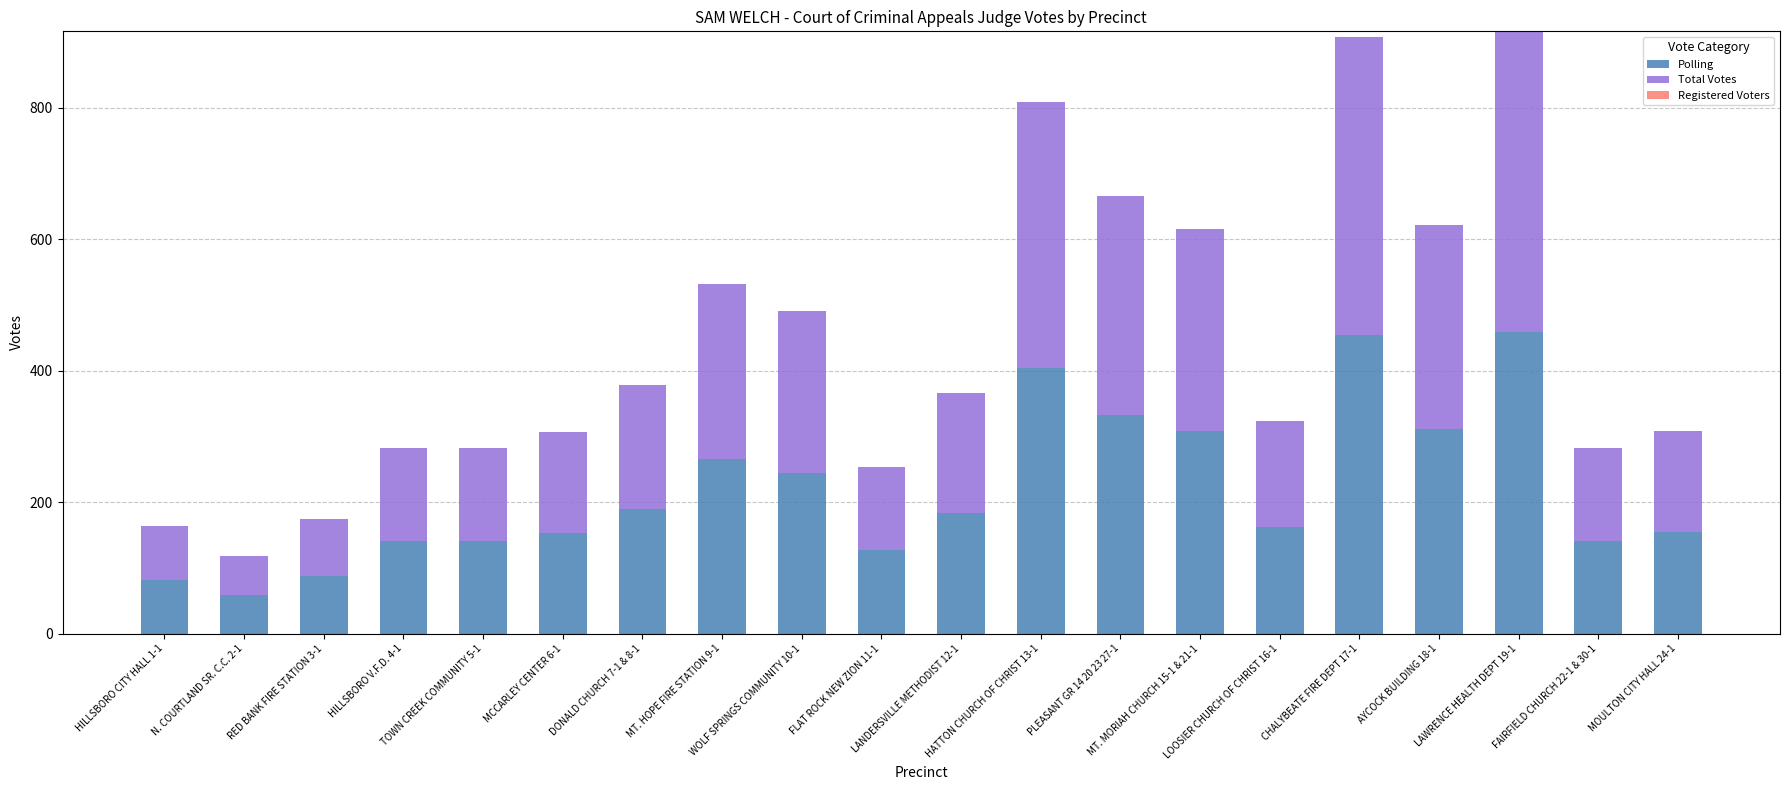

What is the maximum value for Polling?

458